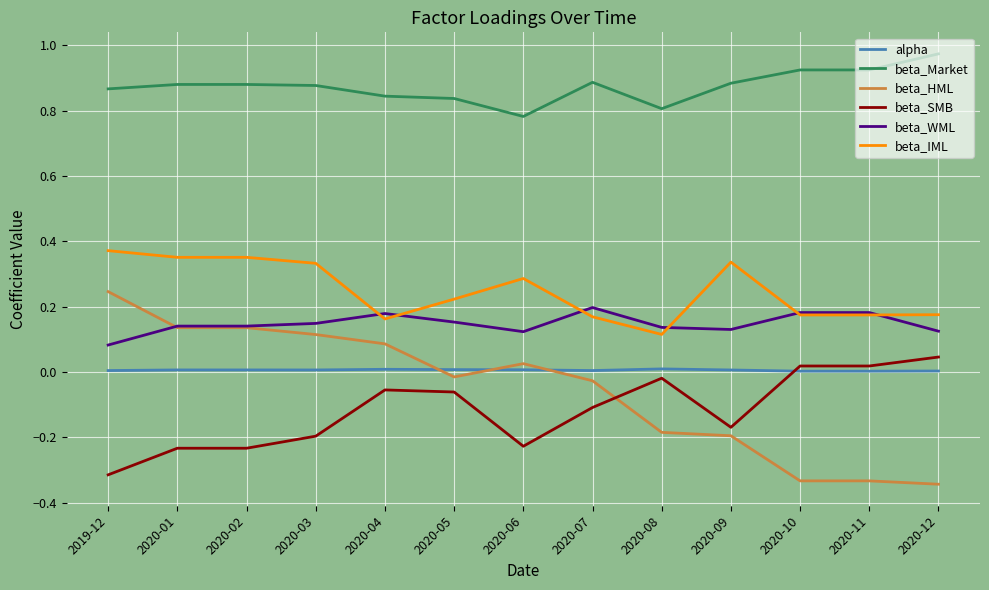

At which category does the chart reach its peak across all series?

2020-12